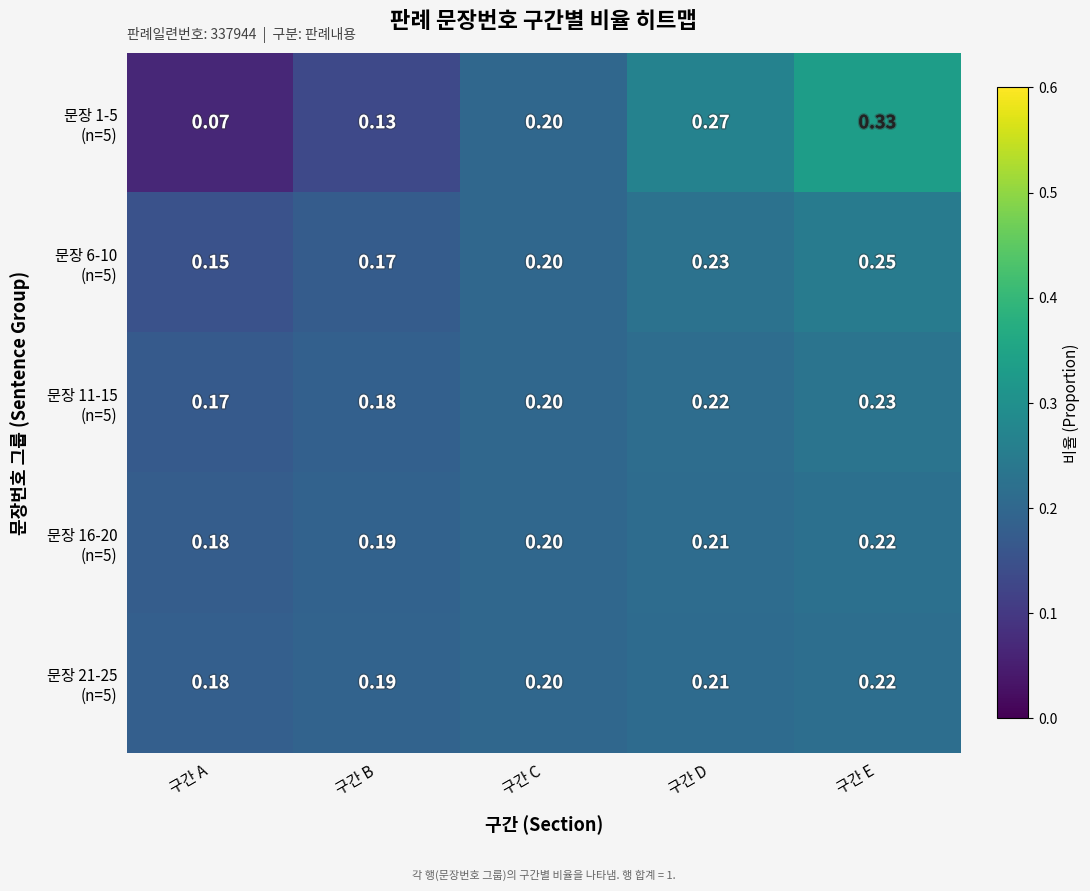

Which label corresponds to the largest value in the chart?

구간 E